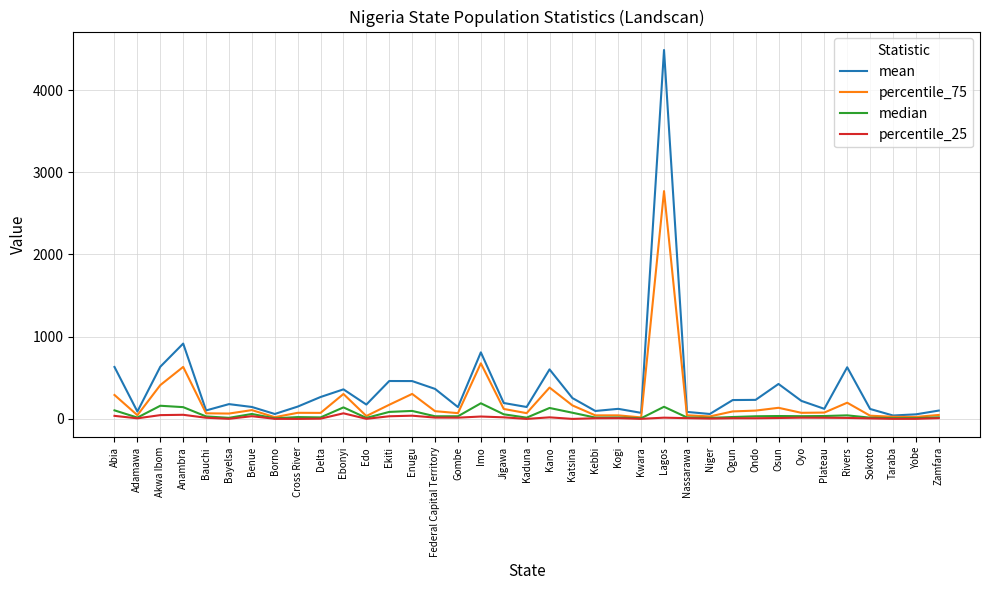

At which label is mean closest to 2264?

Anambra